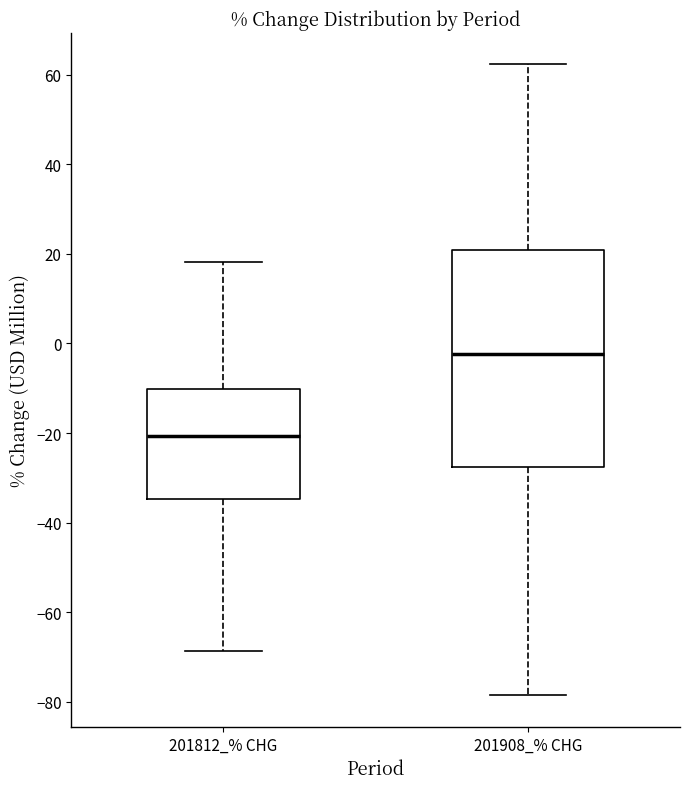

Reading left to right, transcribe this box plot: for each box, give where its median line is, the range the box spans, and where its two whiskers end, as read against the y-axis. The values are not printed on the chart, so give them approximately, as read against the axis.

201812_% CHG: median -20, box -34 to -10, whiskers -68 to 18
201908_% CHG: median -2, box -28 to 20, whiskers -78 to 62